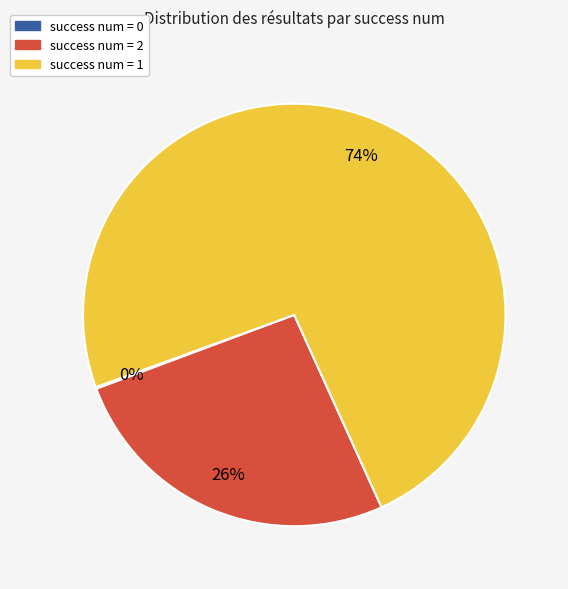

To the nearest percent, what is the average slice percentage?

33%